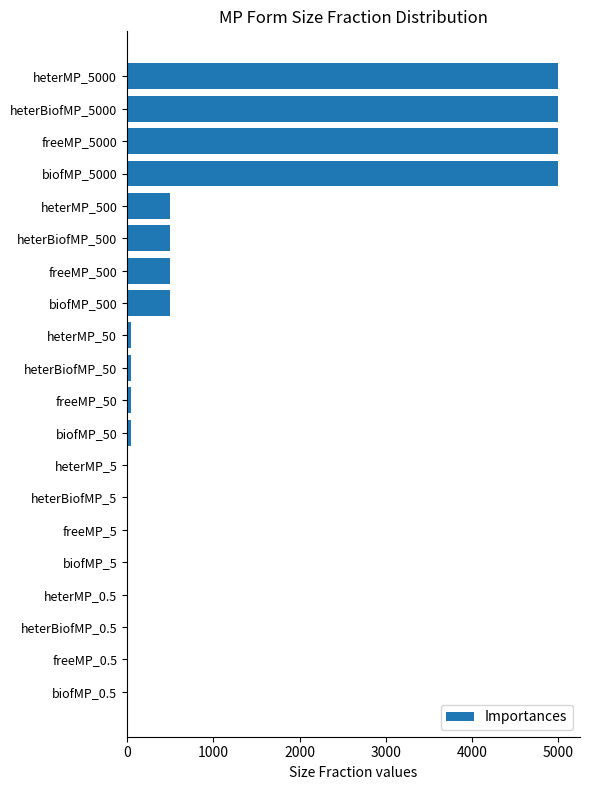

True or false: the data shows 500.0 at biofMP_500.

True